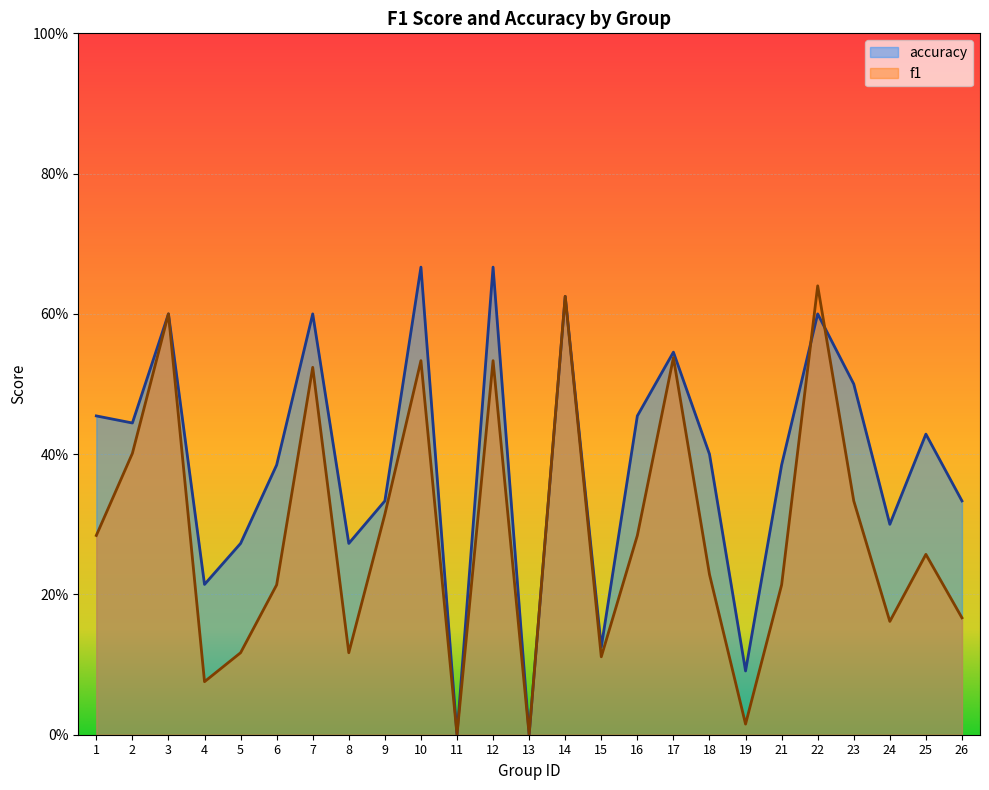

What is the value of the accuracy point at the 23rd from the left?

0.3